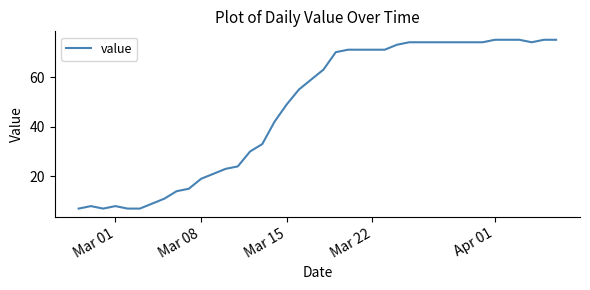

What is the smallest value displayed?

7